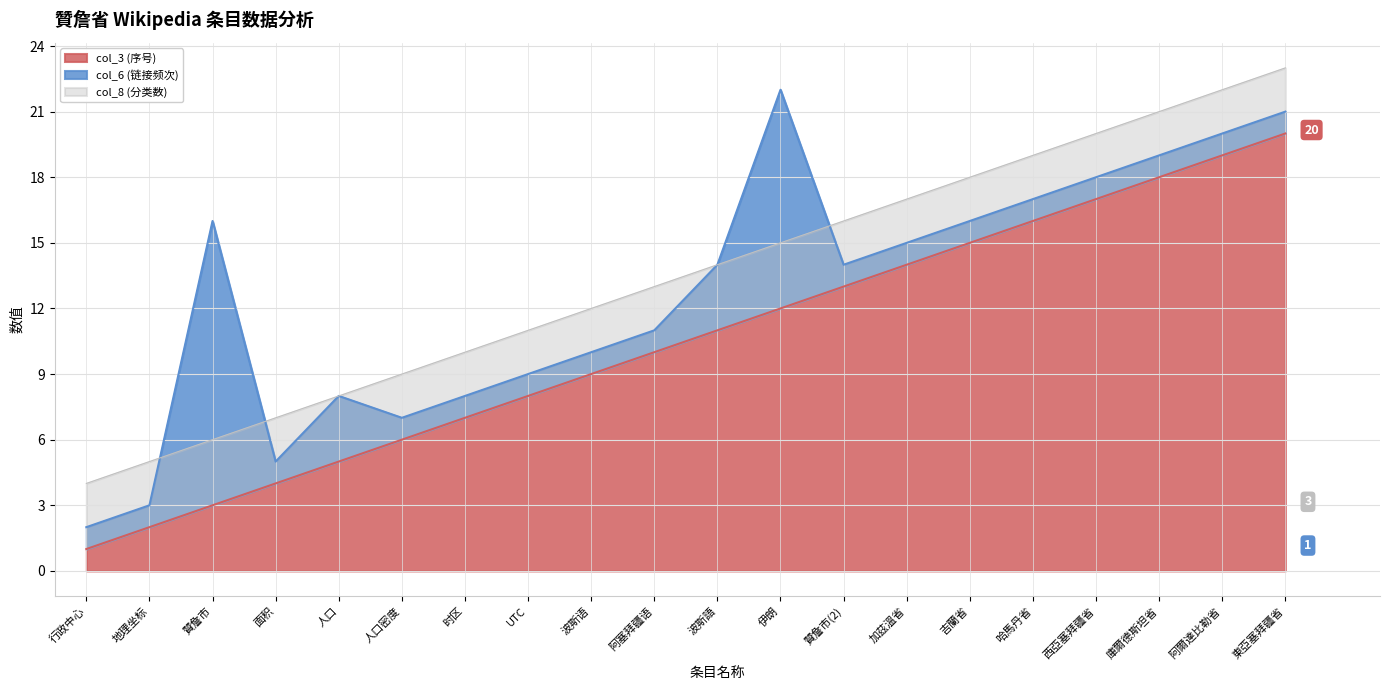

What is the label of the 16th point from the right?

人口